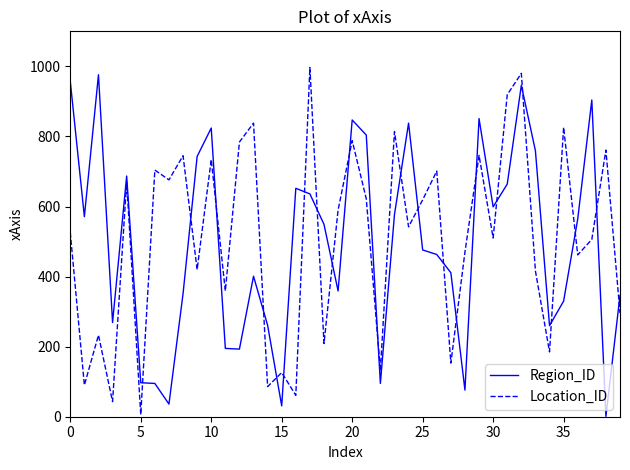

True or false: Region_ID and Location_ID cross at least once.

True